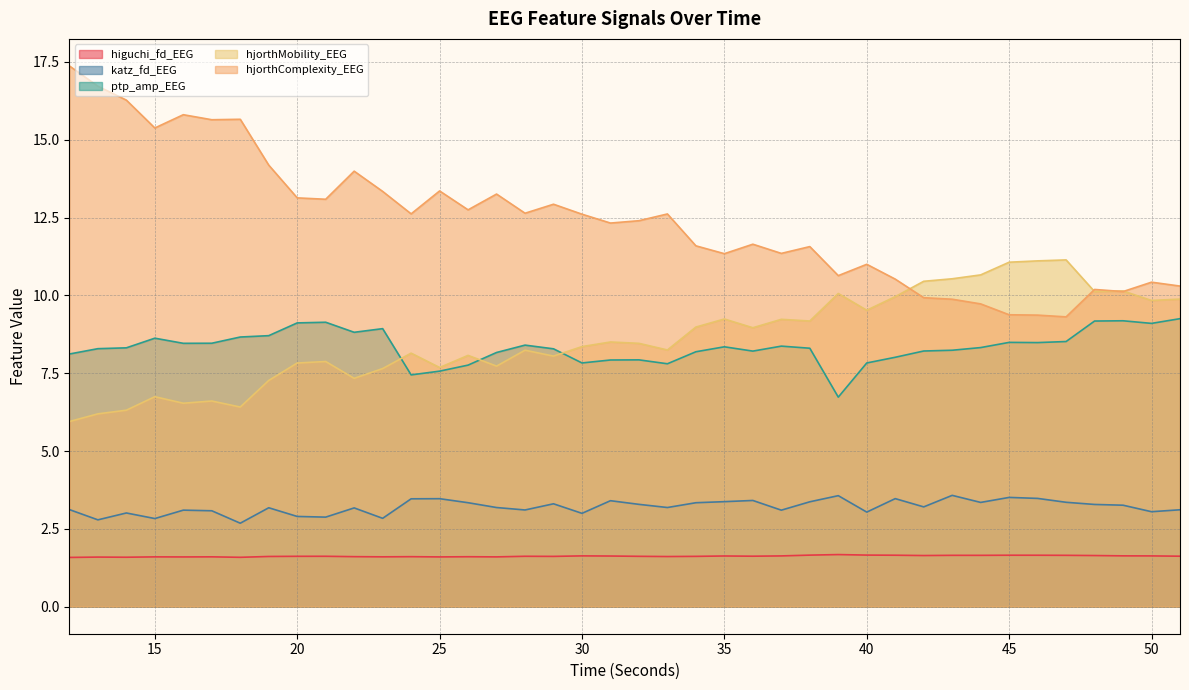

At which category does katz_fd_EEG reach its first local peak?

14